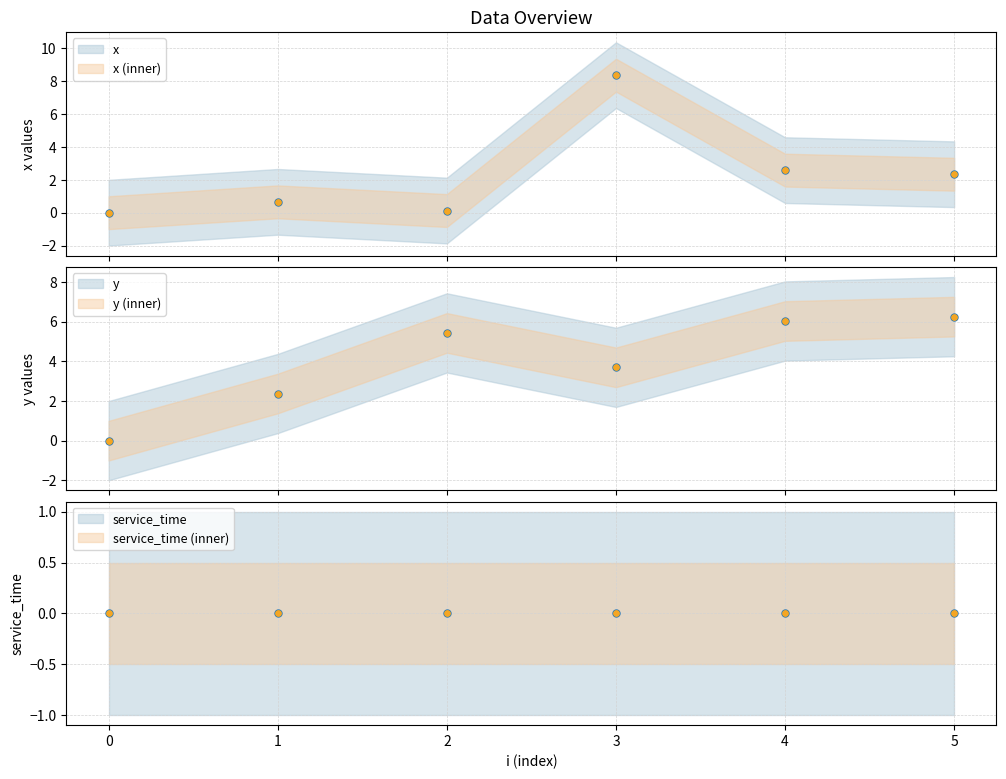

Which series has the largest total across all categories?

y